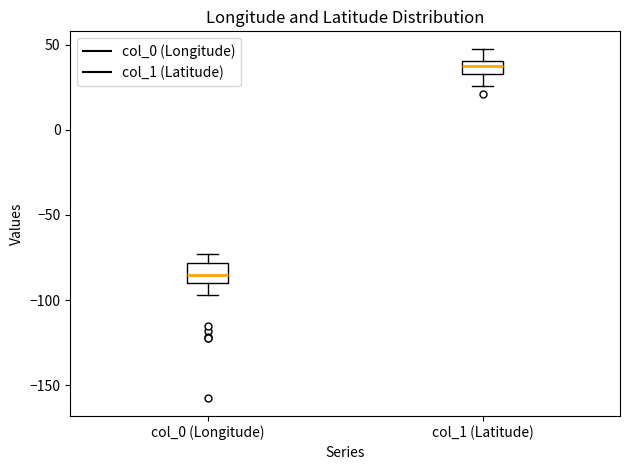

Reading left to right, read every box against the y-axis: the position of its median line, the range the box covers, and the ends of its whiskers. The values are not printed on the chart, so give them approximately, as read against the axis.

col_0 (Longitude): median -85, box -90 to -80, whiskers -95 to -75
col_1 (Latitude): median 40 (inside the box), box 35 to 40, whiskers 25 to 50